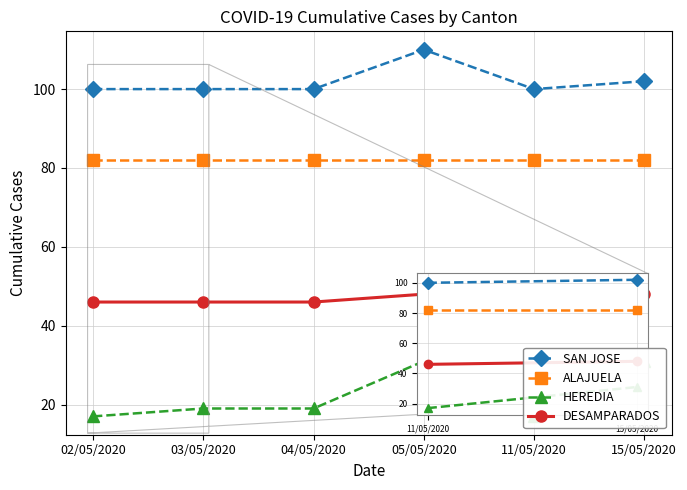

What is the minimum value shown in the chart?

17